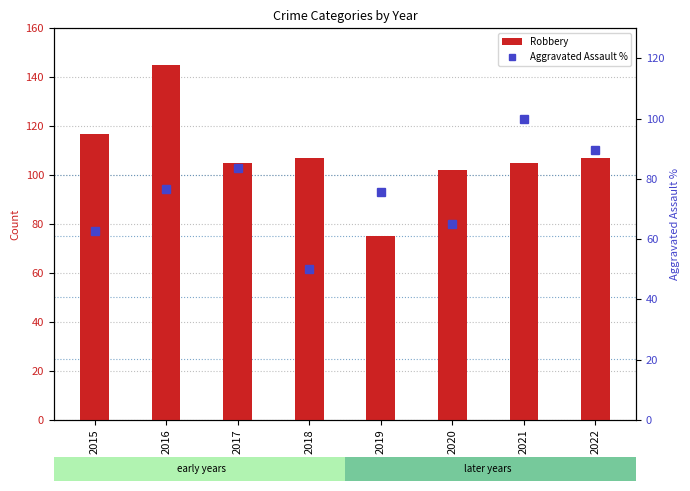

Reading left to right, extract all data points from this chart.

Robbery: 2015=117.0	2016=145.0	2017=105.0	2018=107.0	2019=75.0	2020=102.0	2021=105.0	2022=107.0
Aggravated Assault %: 2015=62.8	2016=76.7	2017=83.7	2018=50.0	2019=75.6	2020=65.1	2021=100.0	2022=89.5